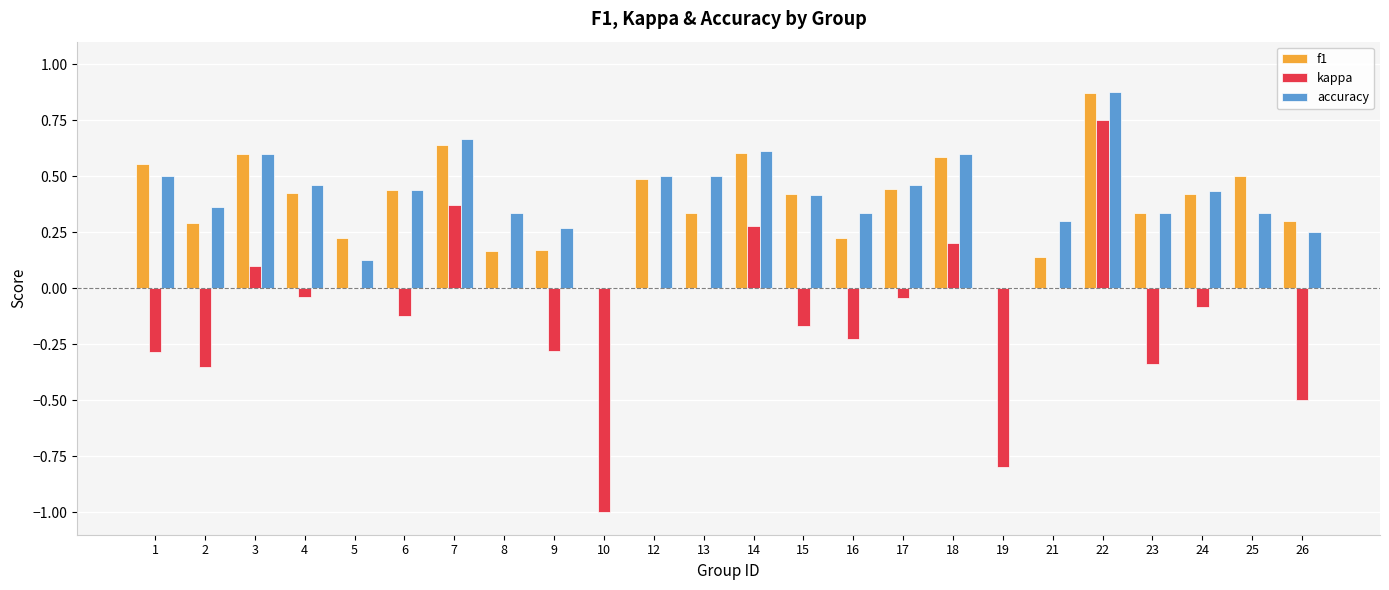

The value of f1 at 15 is 0.2. True or false?

False